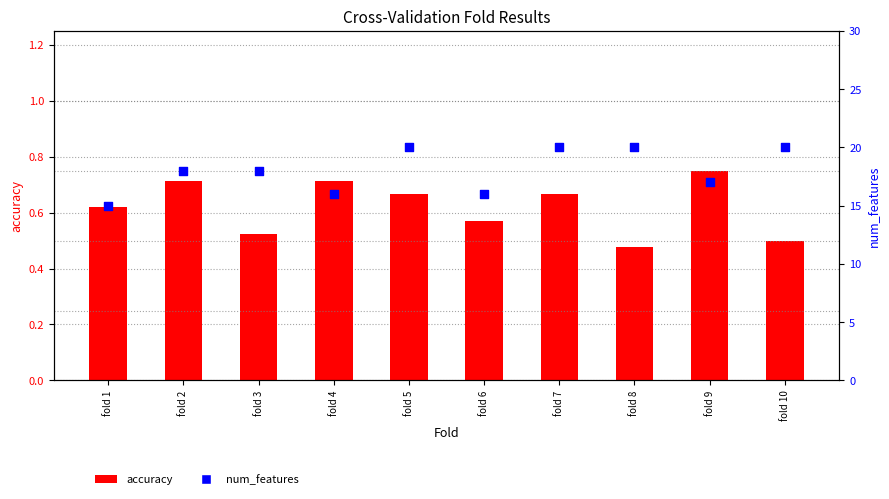

Which series contains the highest Y value?

num_features